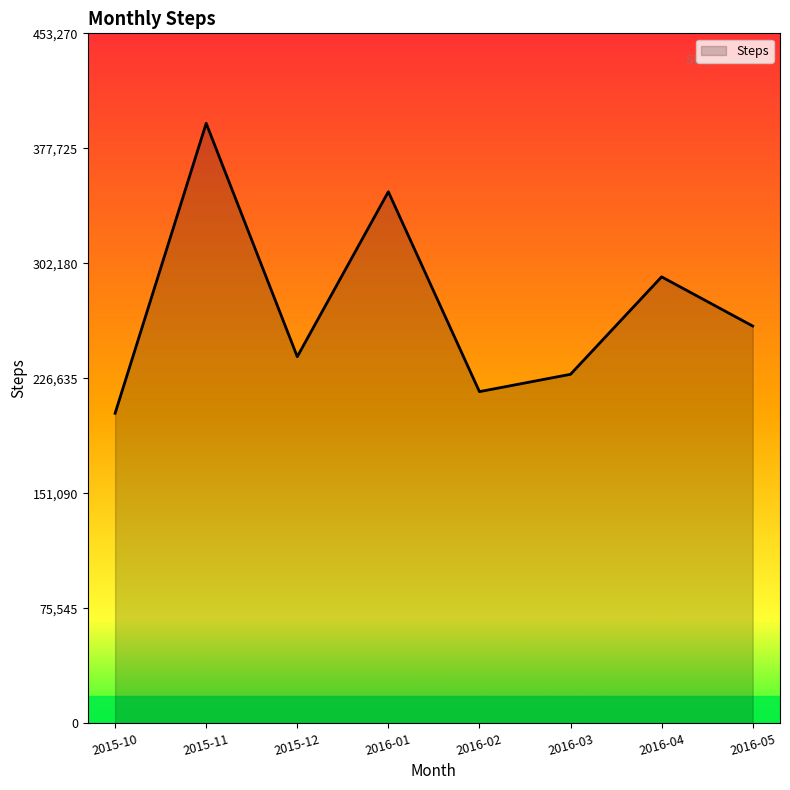

What is the difference between the maximum and minimum values?

190529